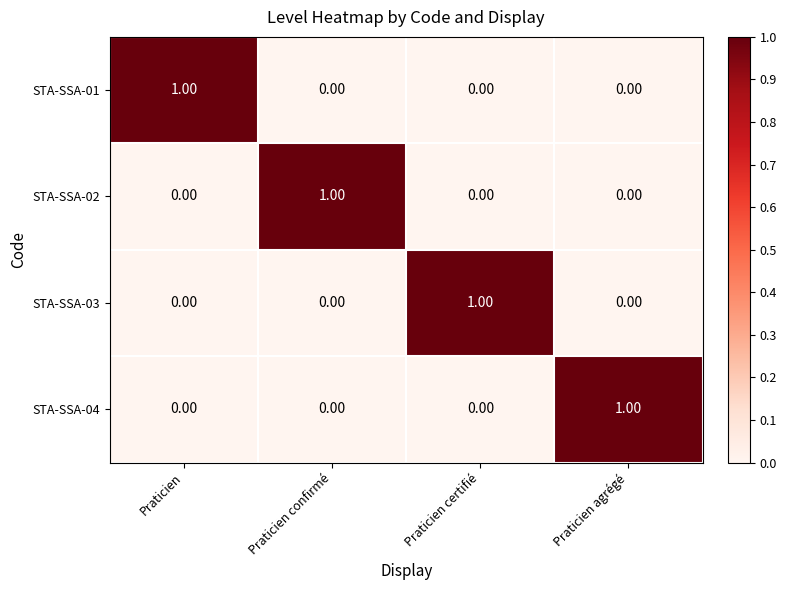

Which category has the highest value in the STA-SSA-01 series?

Praticien